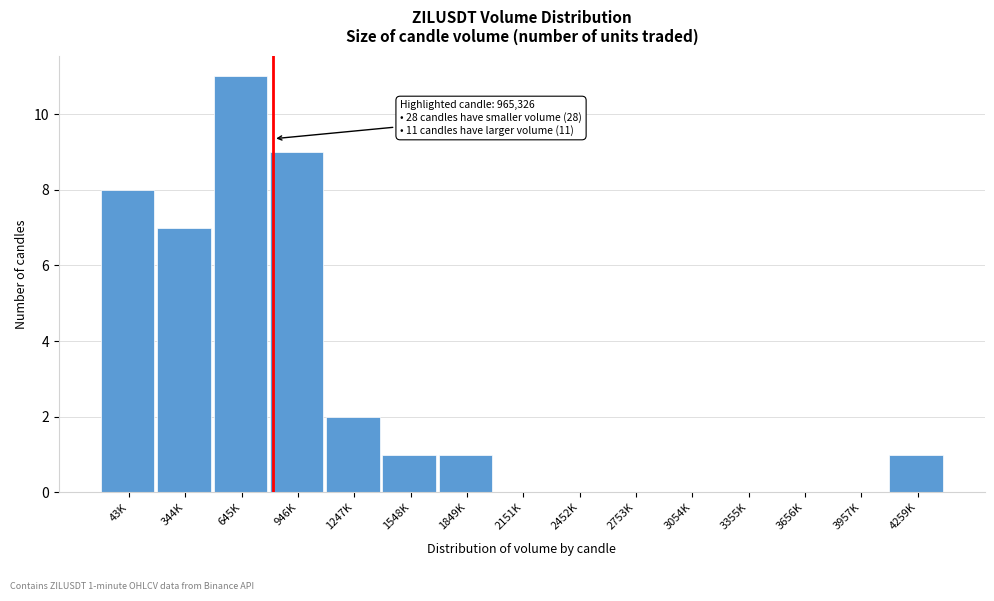

Reading left to right, transcribe all the data shown in this chart.

43K=8	344K=7	645K=11	946K=9	1247K=2	1548K=1	1849K=1	2151K=0	2452K=0	2753K=0	3054K=0	3355K=0	3656K=0	3957K=0	4259K=1